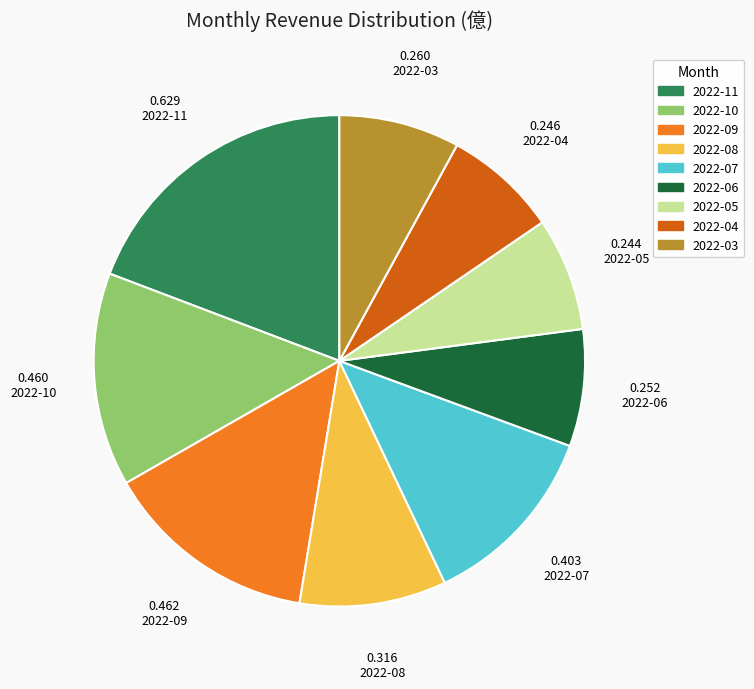

Is there a majority slice in this chart?

No